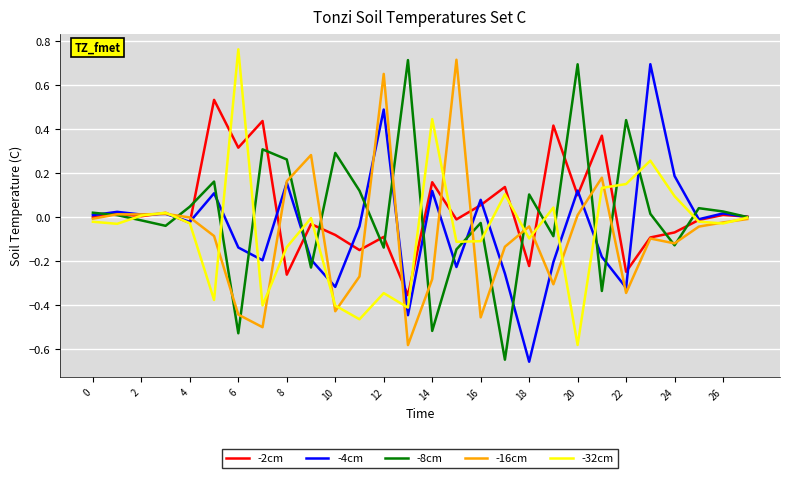

What are all the series names shown in the legend?

-2cm, -4cm, -8cm, -16cm, -32cm